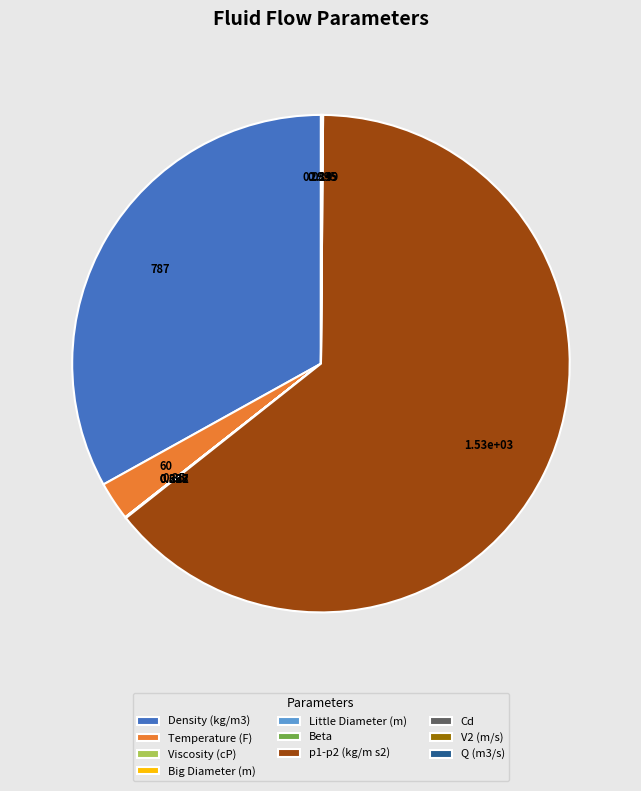

Does any single category account for the majority?

Yes